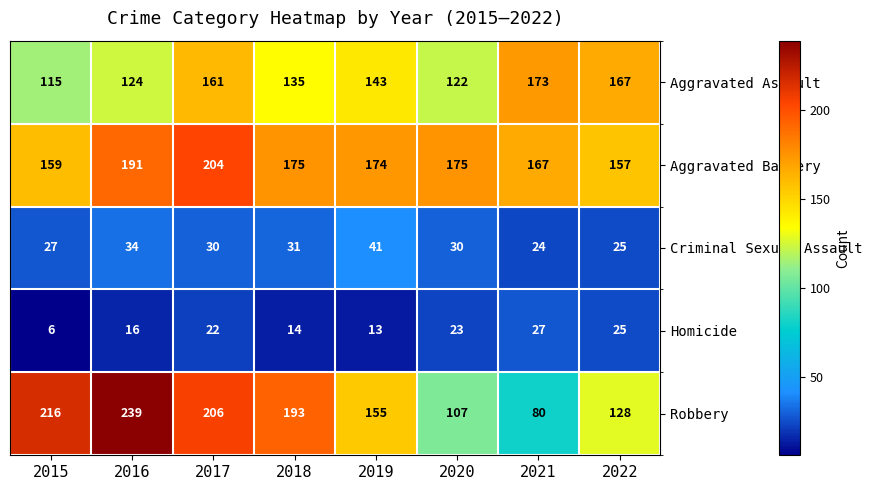

What is the approximate value of Homicide at 2017?

22